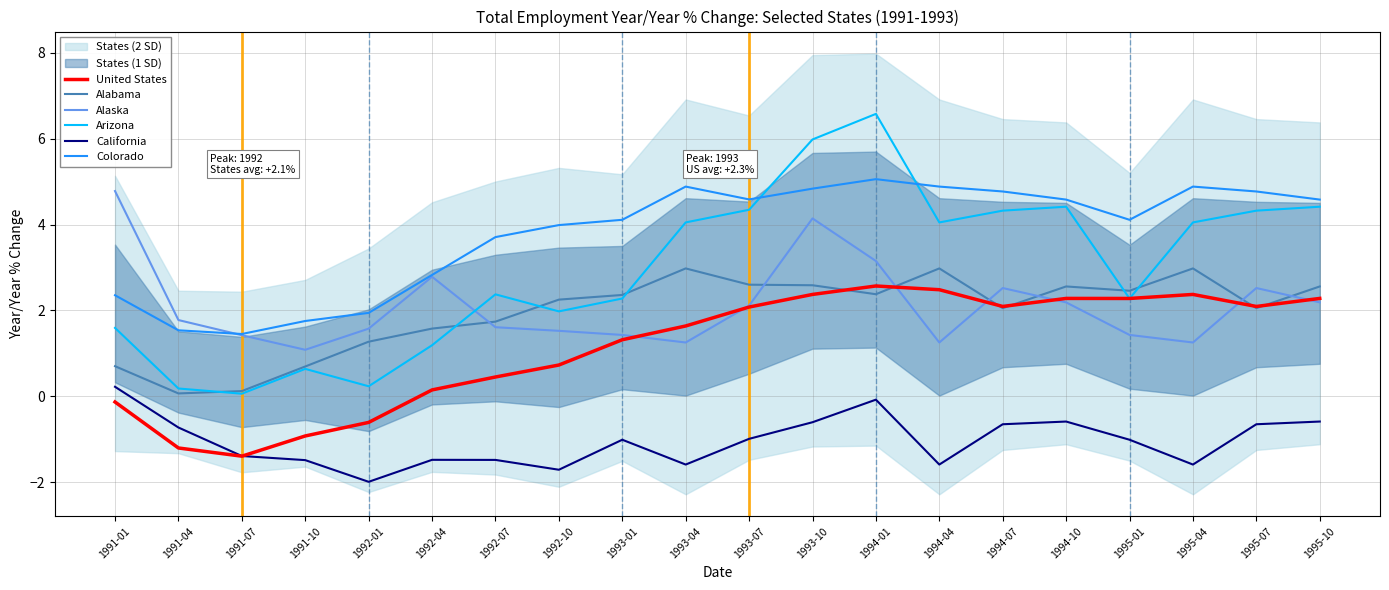

At which label does Arizona first exceed 4?

1993-04